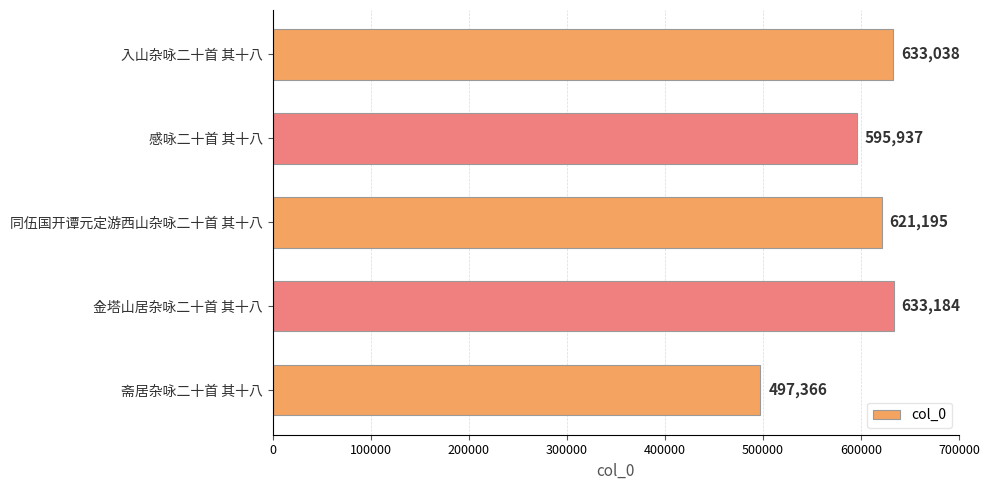

How many data points are less than 621195?

2